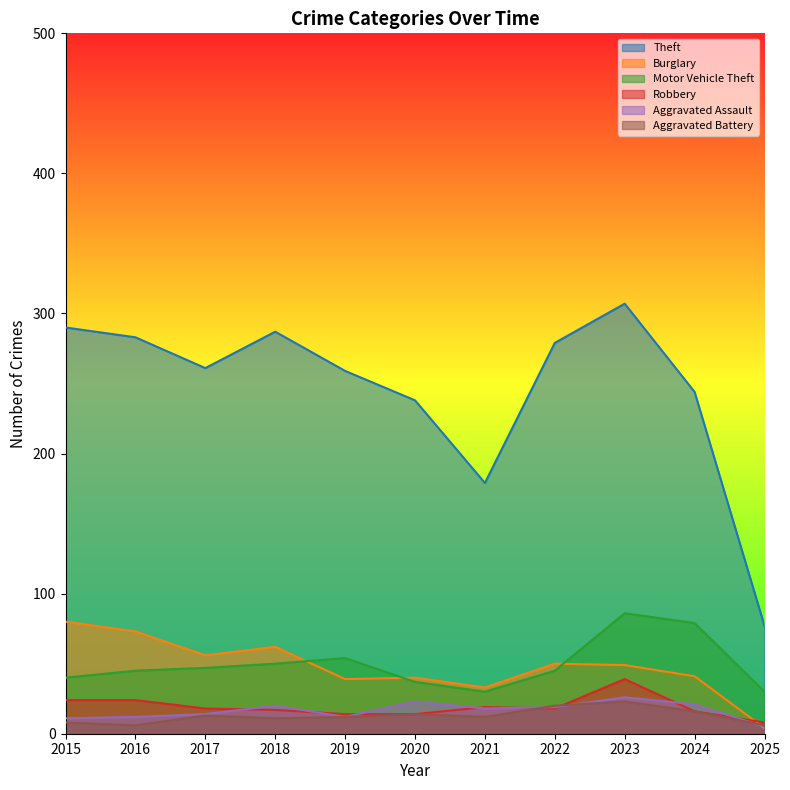

What is the sum of all Motor Vehicle Theft values?

543